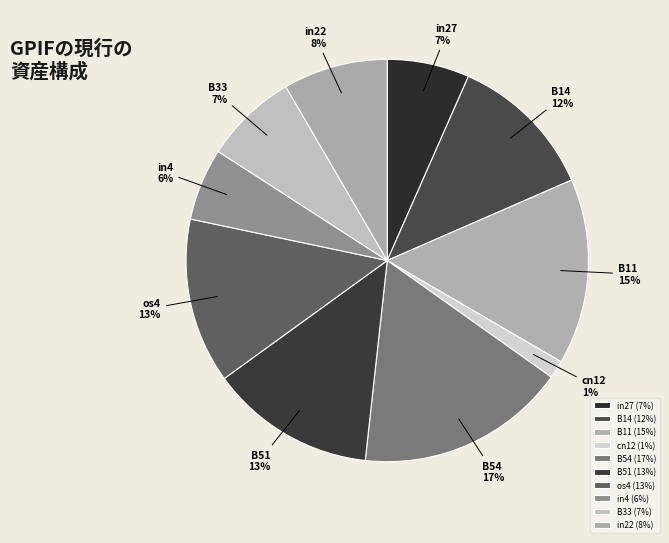

The os4 slice represents 1% of the pie. True or false?

False